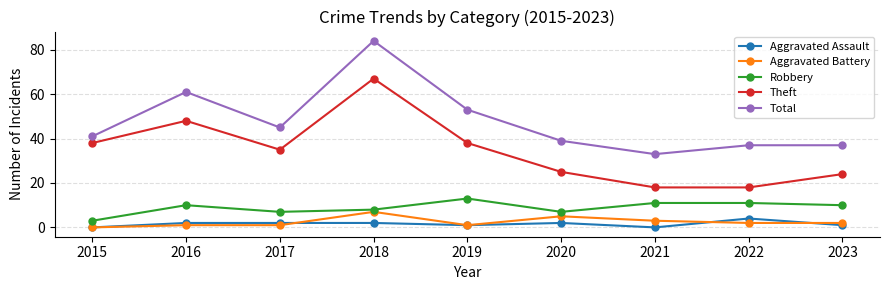

What is the difference between the highest and lowest values at 2020?

37